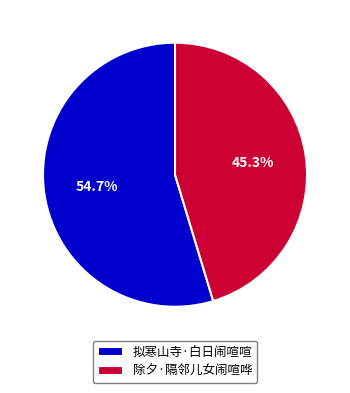

To the nearest percent, what is the combined percentage of 拟寒山寺·白日闹喧喧 and 除夕·隔邻儿女闹喧哗?

100%